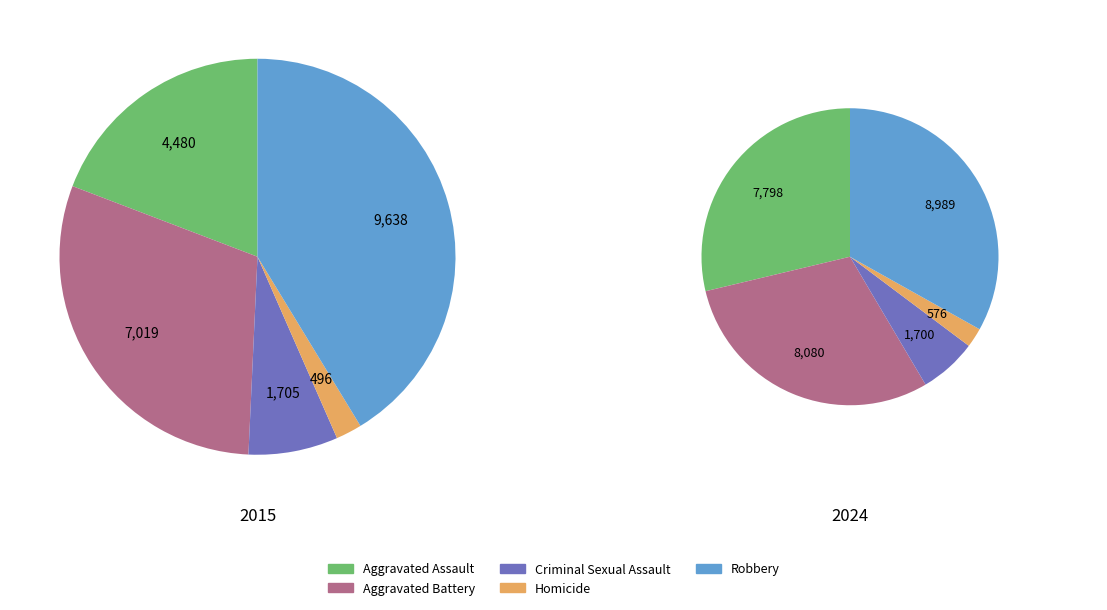

Combined, do Homicide and Aggravated Assault account for over 50%?

No